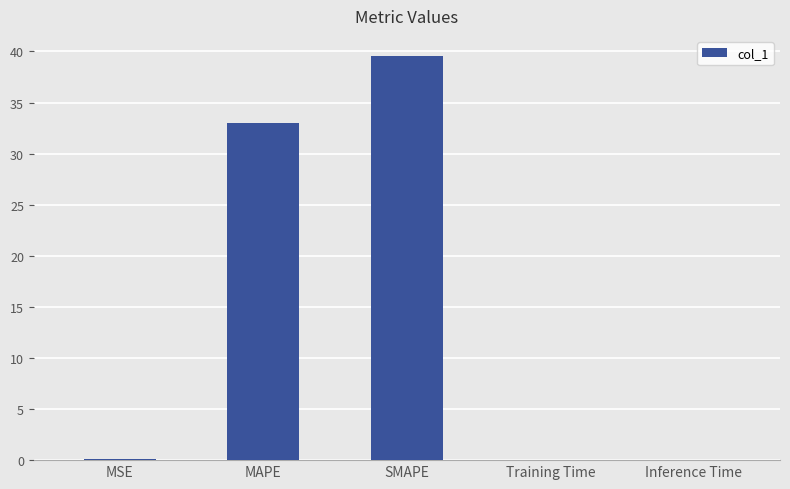

What is the greatest value displayed?

39.5